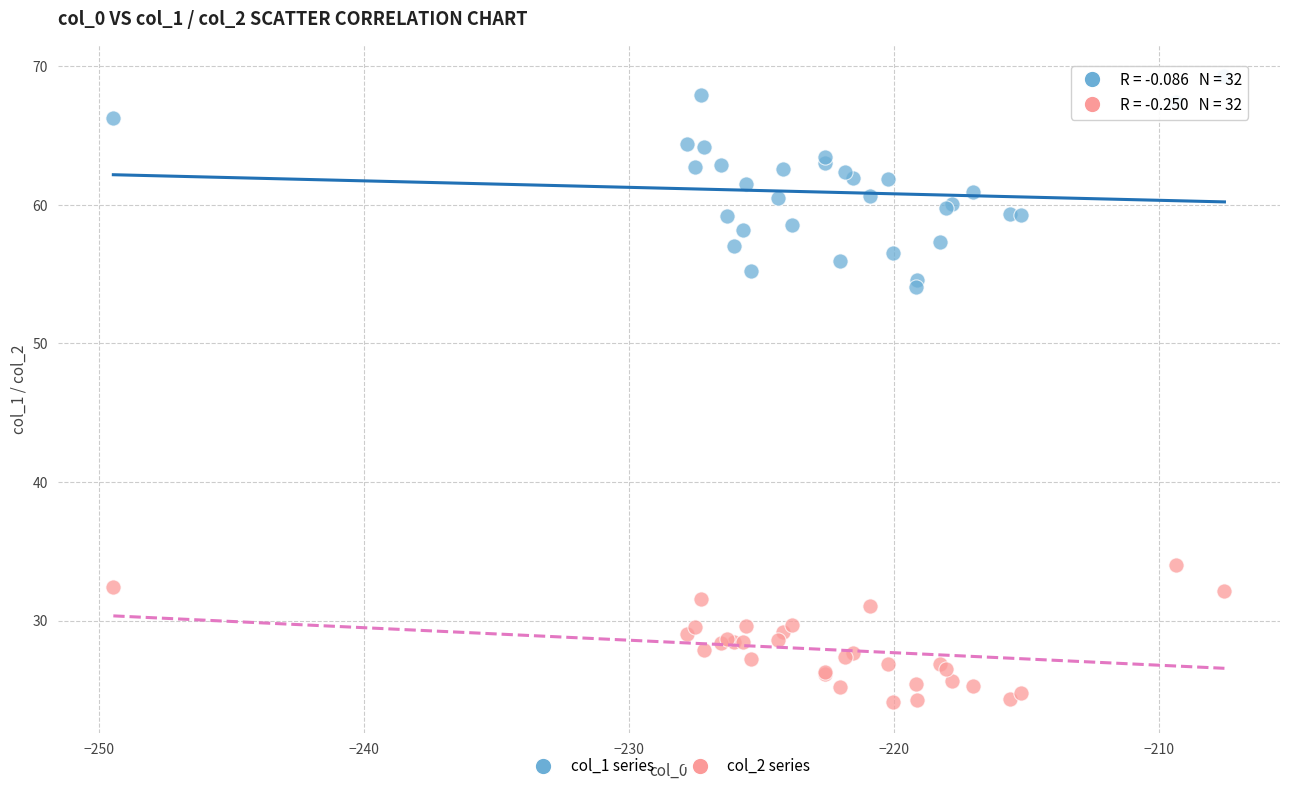

What are all the series names shown in the legend?

col_1 series, col_2 series